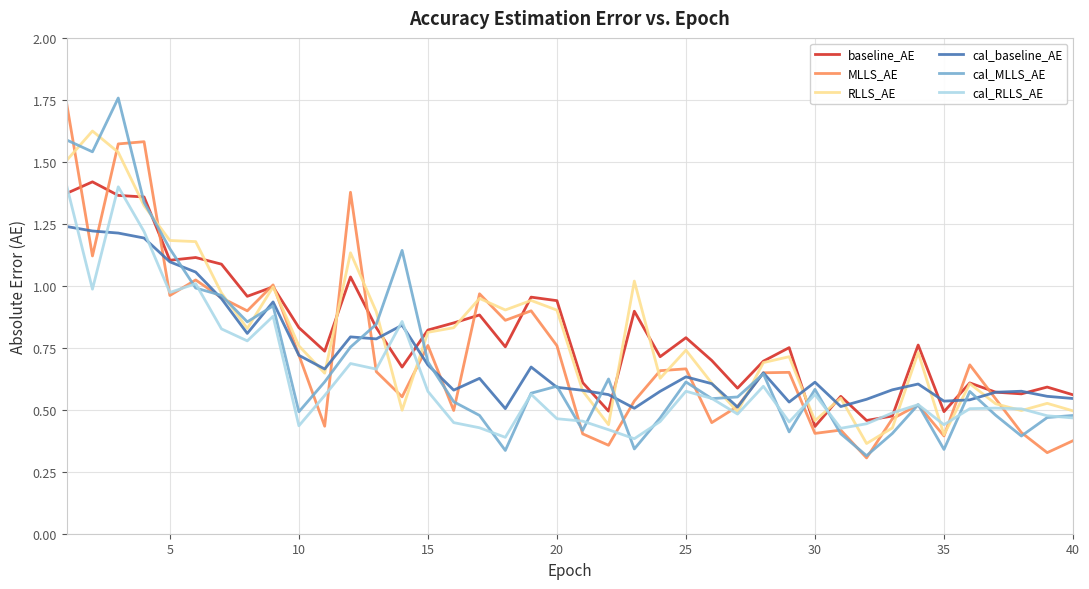

What are all the series names shown in the legend?

baseline_AE, MLLS_AE, RLLS_AE, cal_baseline_AE, cal_MLLS_AE, cal_RLLS_AE